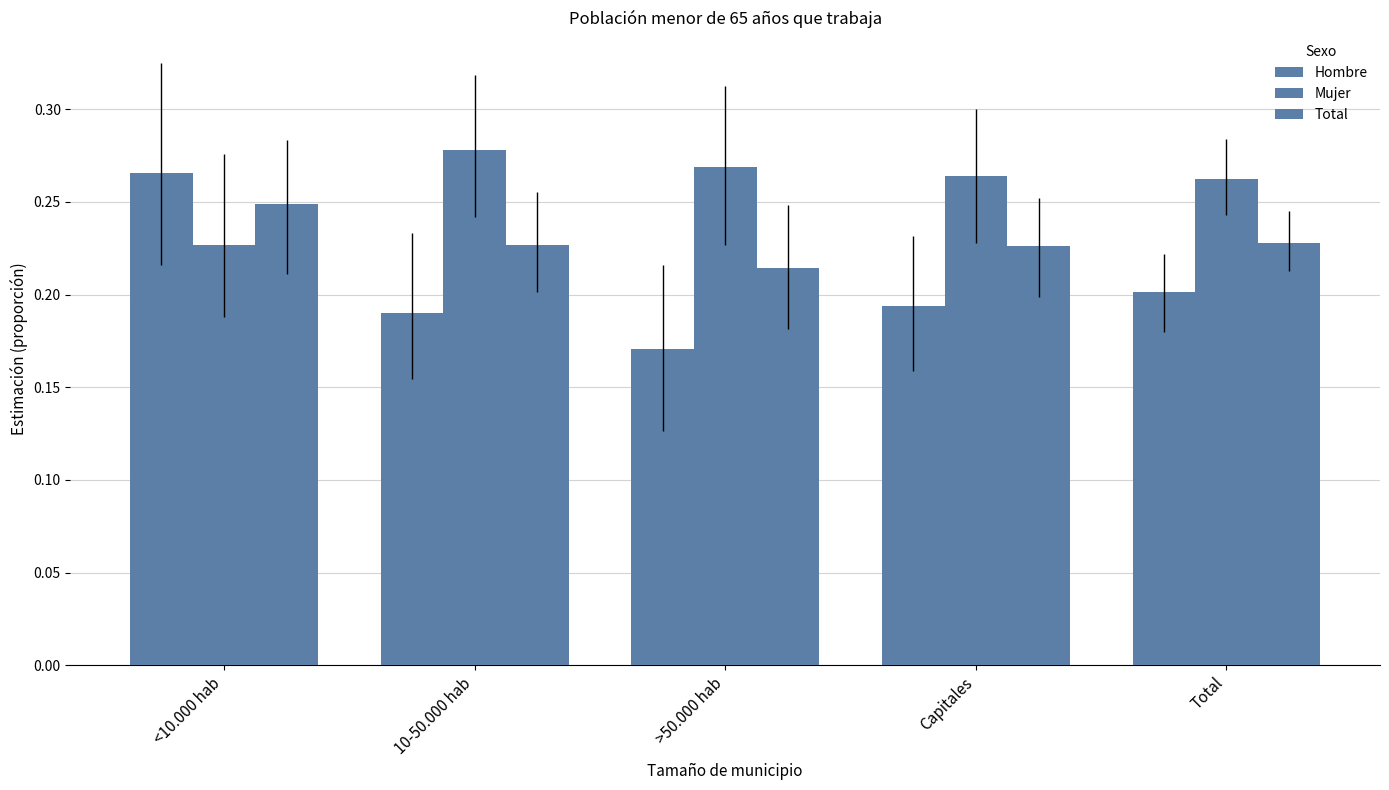

What is the label of the 1st bar from the left?

<10.000 hab